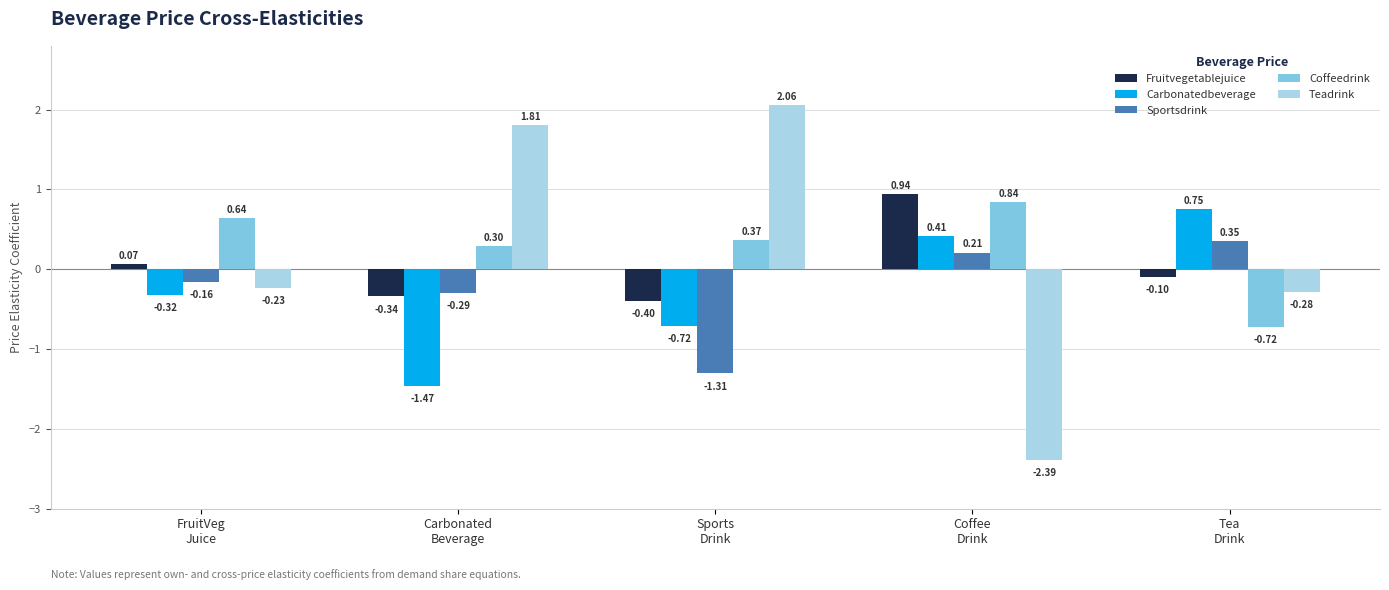

How many values in the Coffeedrink series exceed 0?

4